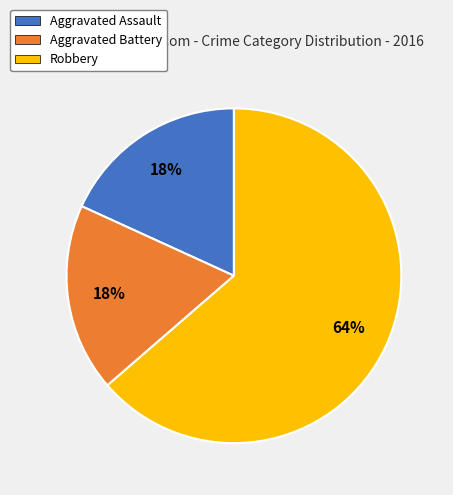

Count the number of slices in the pie.

3